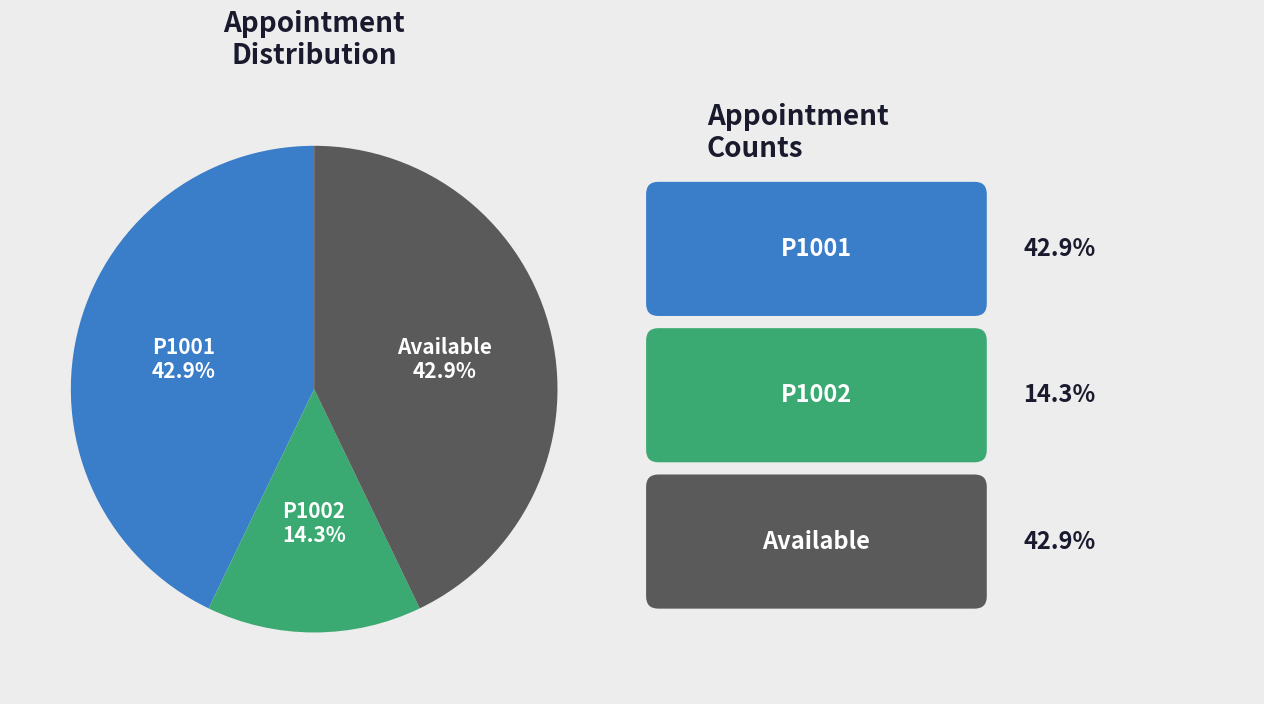

What is the smallest slice in the pie chart?

P1002